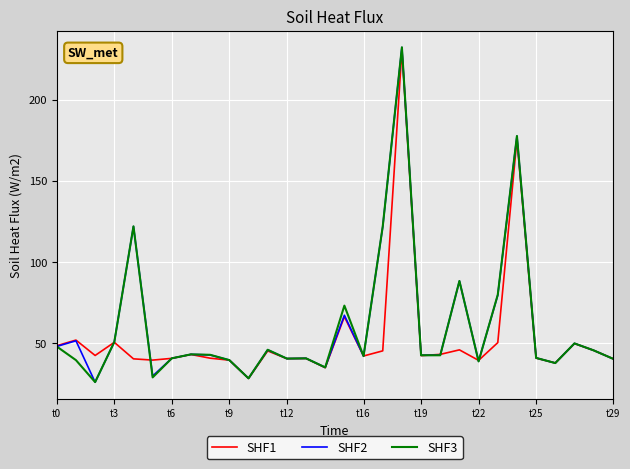

In SHF2, how many points are lower than both neighbors (excluding endpoints)?

9